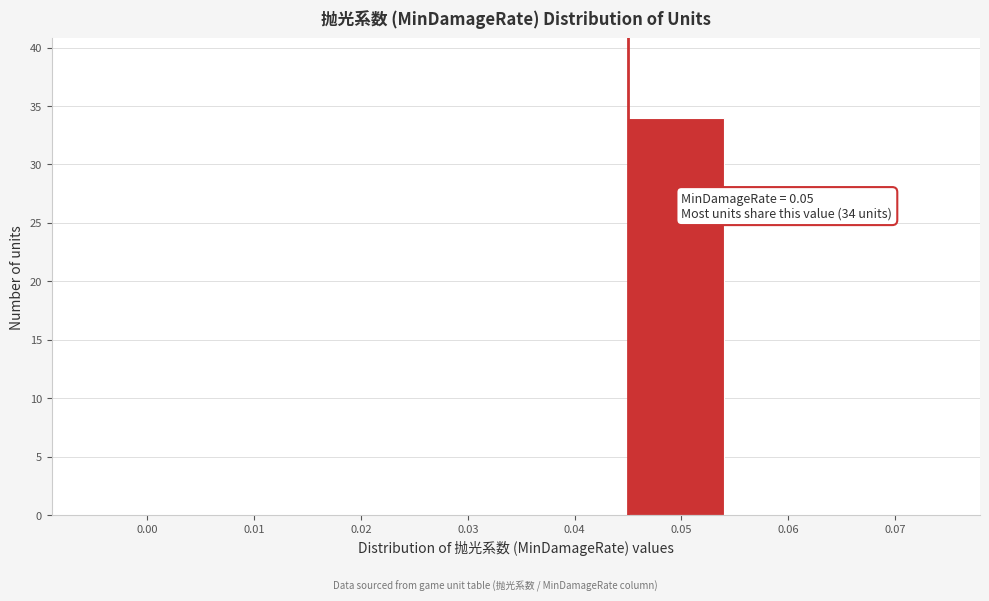

Reading left to right, transcribe all the data shown in this chart.

0.00=0	0.01=0	0.02=0	0.03=0	0.04=0	0.05=34	0.06=0	0.07=0